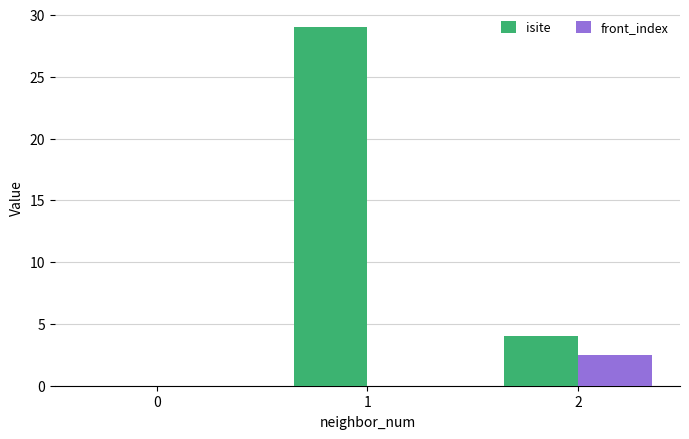

What is the highest value of the front_index series?

2.5